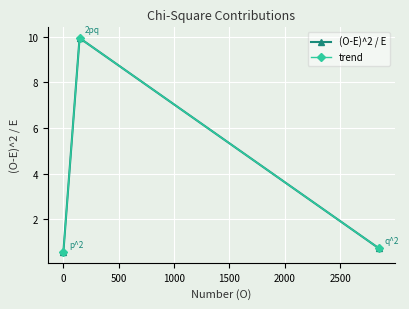

Is this an area chart (filled region under the line)?

No